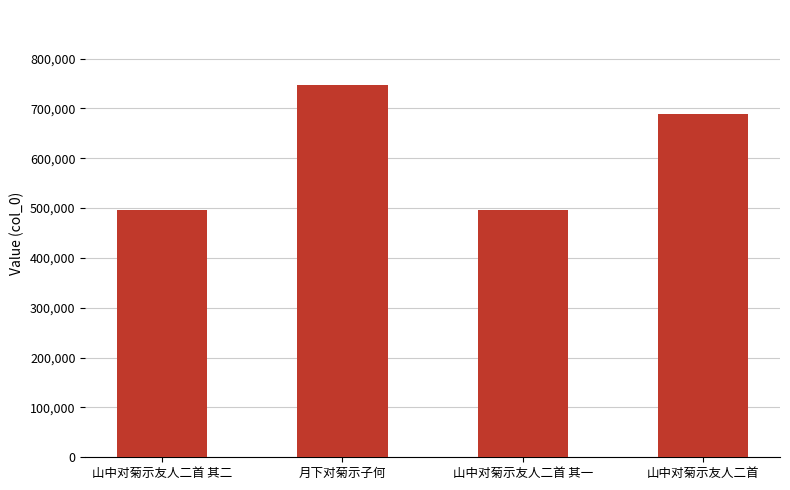

What is the label of the 4th bar from the left?

山中对菊示友人二首